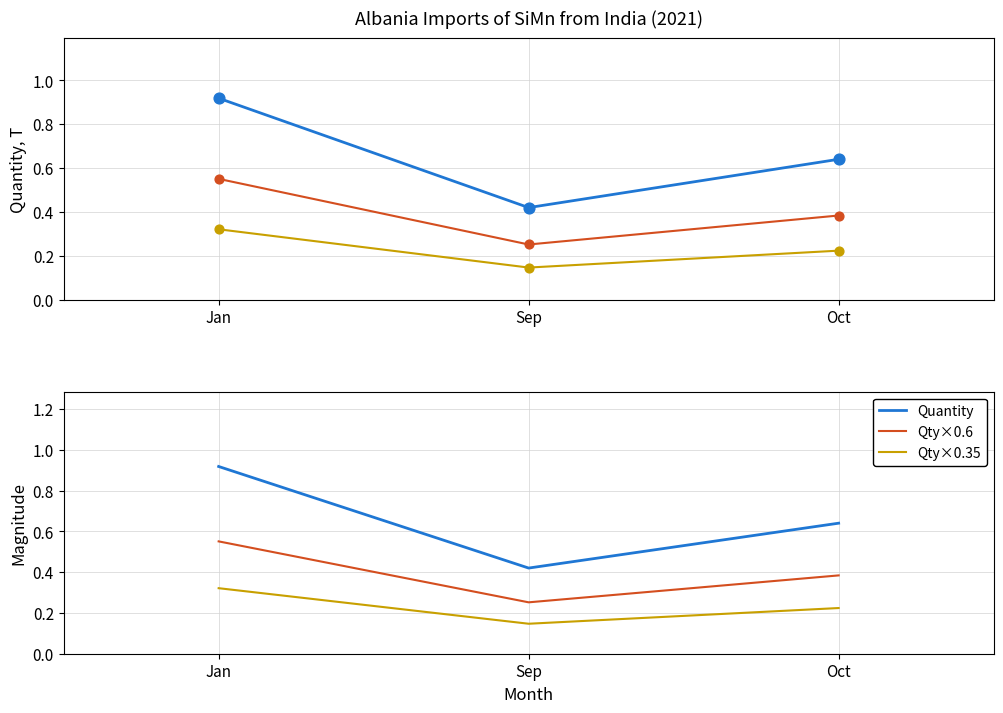

At which category is the sum across all series the highest?

Jan